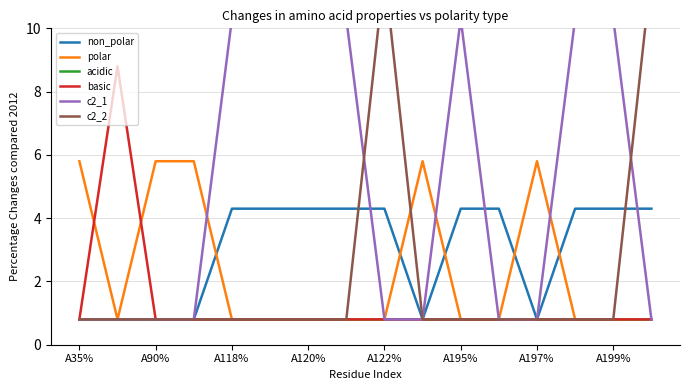

What is the lowest value of the acidic series?

0.8